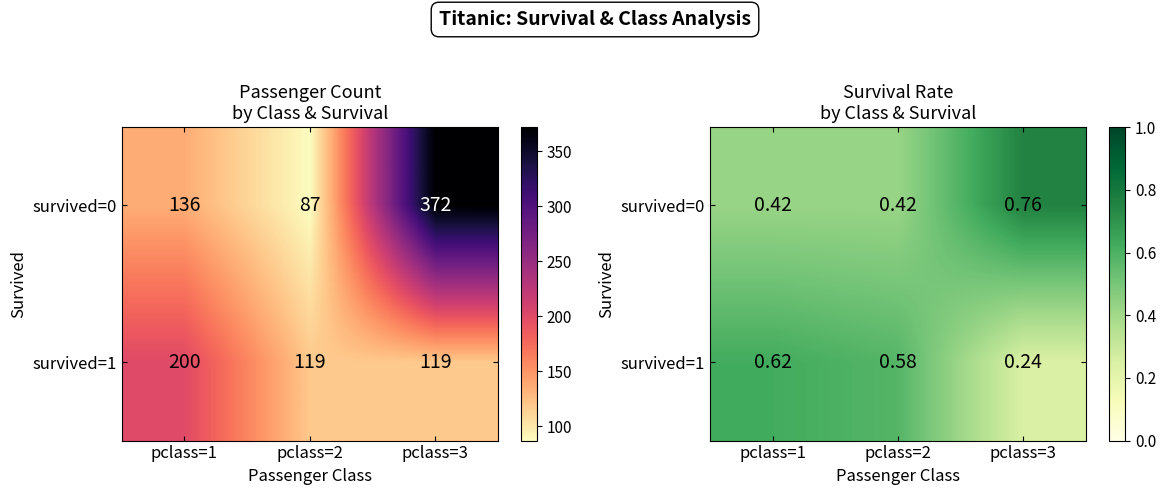

Rank the categories by survived=1 value from lowest to highest.

pclass=3, pclass=2, pclass=1